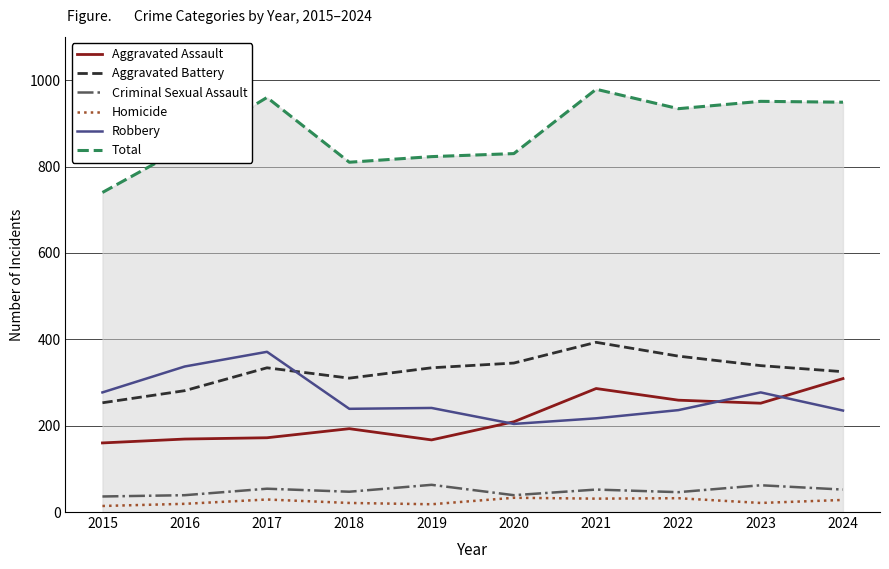

What is the sum of the Criminal Sexual Assault values at 2018 and 2023?

109